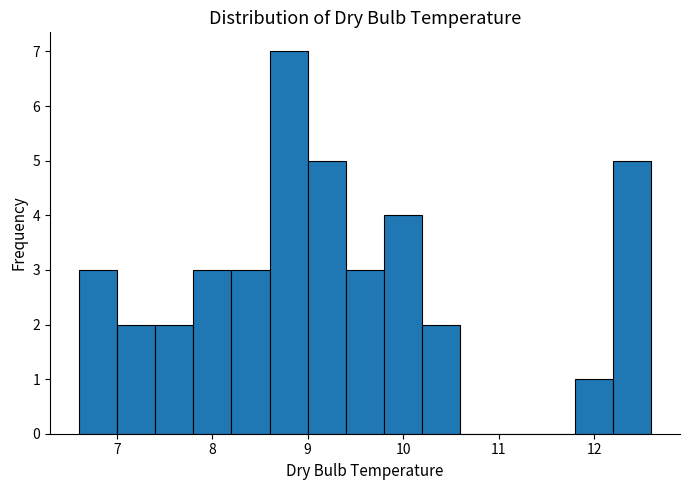

Reading left to right, list every bar in this chart as the range it spans on the x-axis followed by its height. The values are not printed on the chart, so give them approximately, as read against the axis.

6.6 to 7.0: 3
7.0 to 7.4: 2
7.4 to 7.8: 2
7.8 to 8.2: 3
8.2 to 8.6: 3
8.6 to 9.0: 7
9.0 to 9.4: 5
9.4 to 9.8: 3
9.8 to 10.2: 4
10.2 to 10.6: 2
10.6 to 11.0: 0
11.0 to 11.4: 0
11.4 to 11.8: 0
11.8 to 12.2: 1
12.2 to 12.6: 5